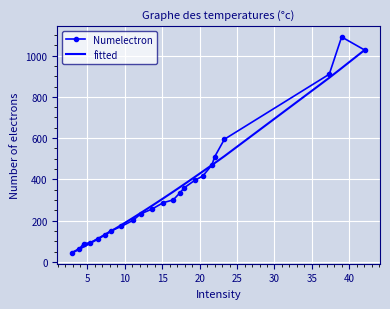

What is the average value of the fitted series?

353.2